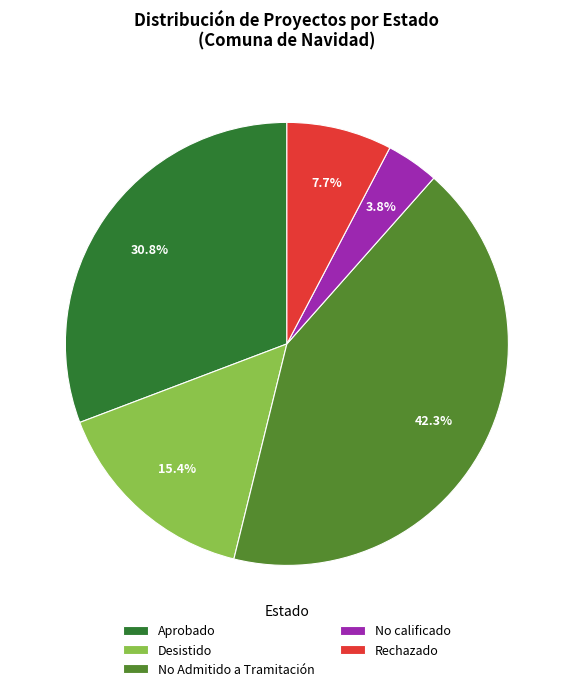

Do Rechazado and No calificado together represent more than half of the pie?

No